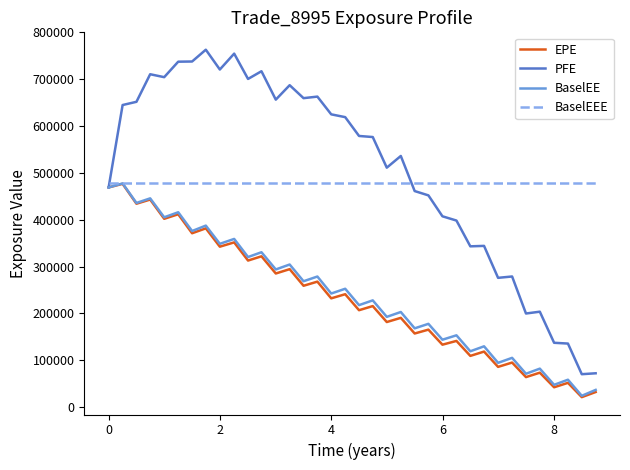

Count the number of categories in the chart.

36